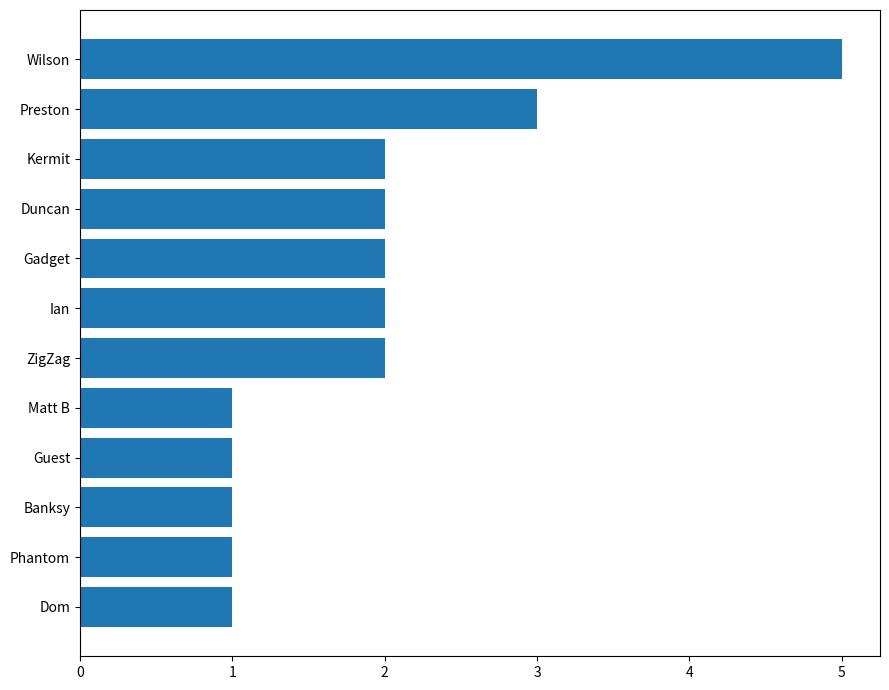

How many values are below 2?

5